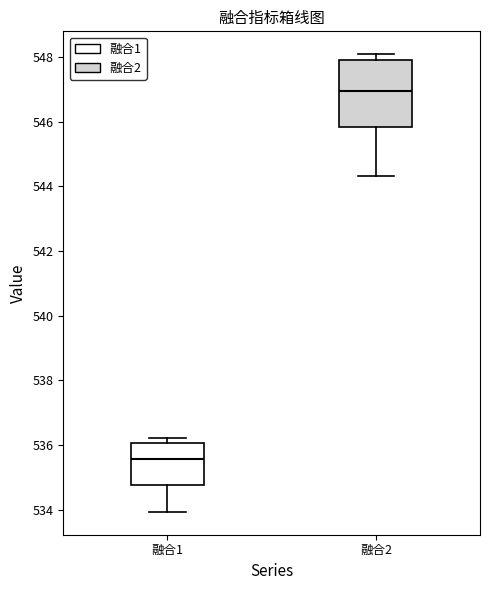

Reading left to right, transcribe this box plot: for each box, give where its median line is, the range the box spans, and where its two whiskers end, as read against the y-axis. The values are not printed on the chart, so give them approximately, as read against the axis.

融合1: median 535.6, box 534.8 to 536.0, whiskers 534.0 to 536.2
融合2: median 547.0, box 545.8 to 547.8, whiskers 544.4 to 548.0